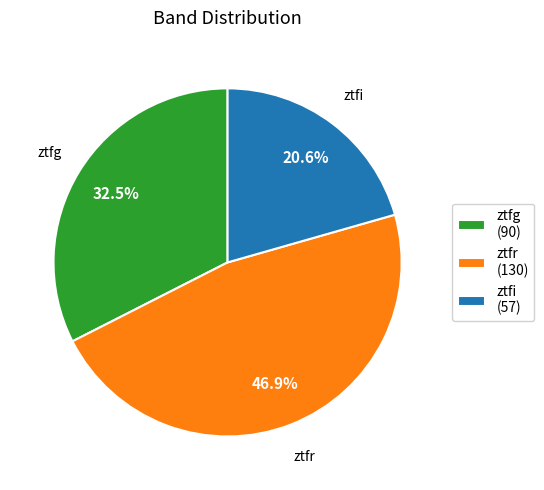

Does any single category account for the majority?

No